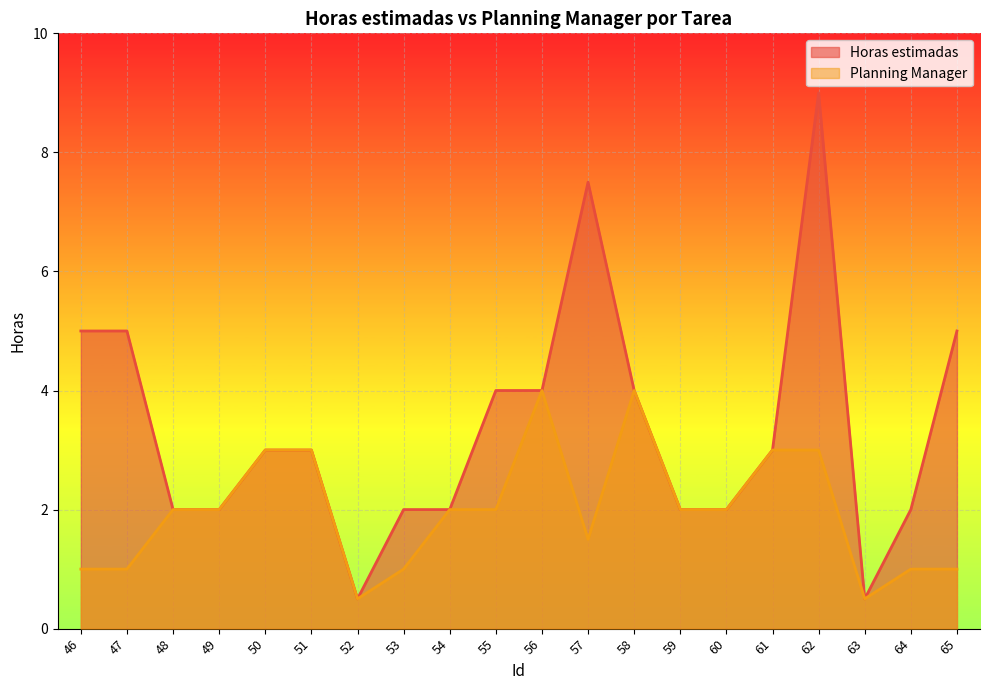

True or false: Planning Manager and Horas estimadas intersect in this chart.

False